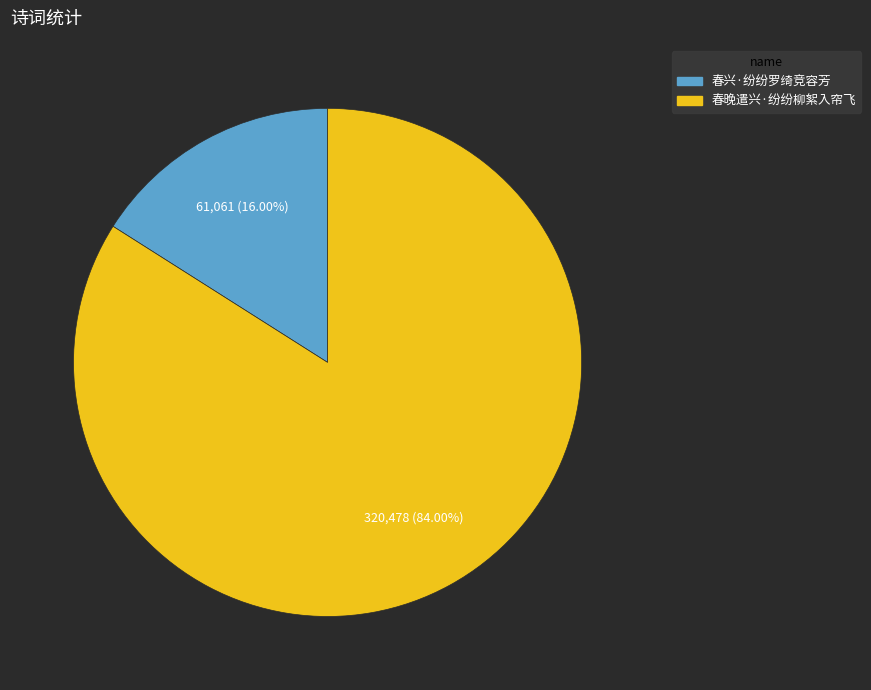

To the nearest percent, what percentage of the pie is 春兴·纷纷罗绮竞容芳?

16%